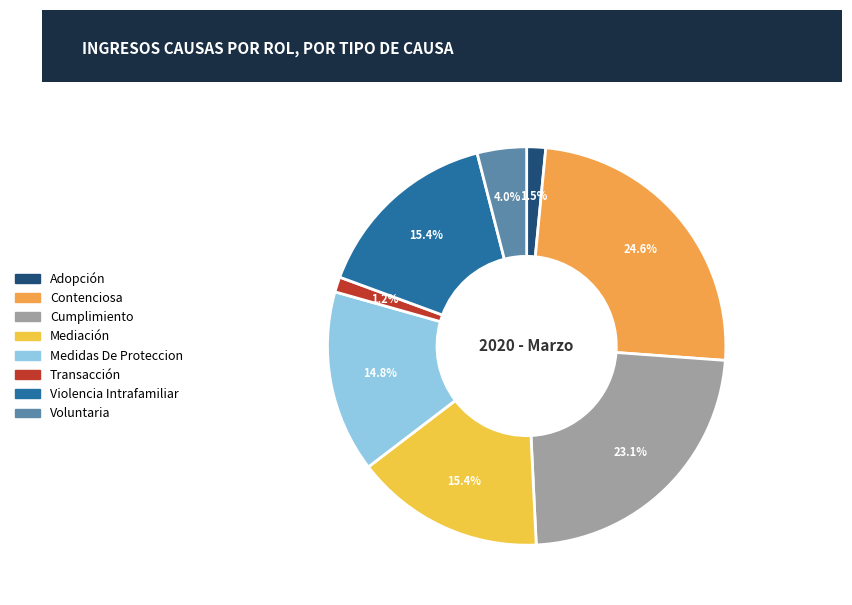

How many segments does this pie chart have?

8